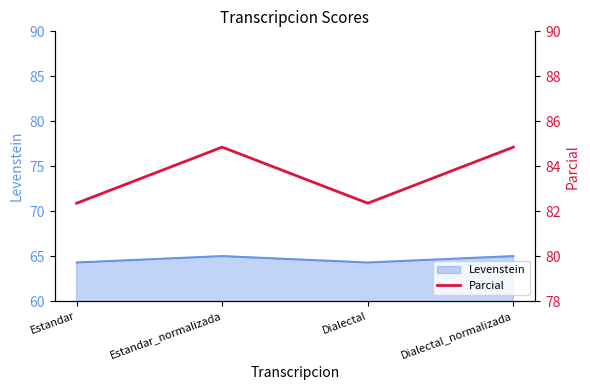

How many values are below 84?

2